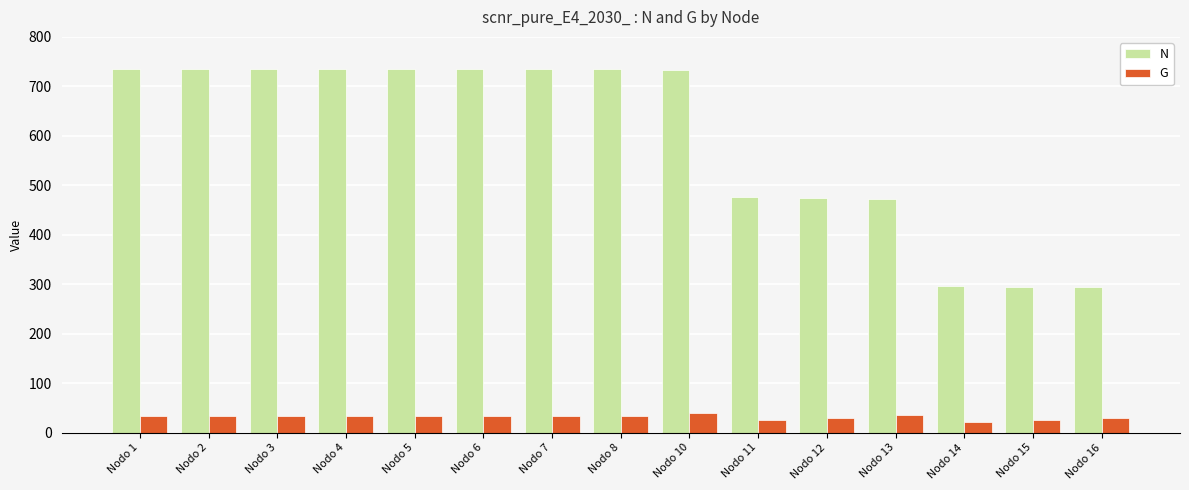

Where is N nearest to the value 514?

Nodo 11